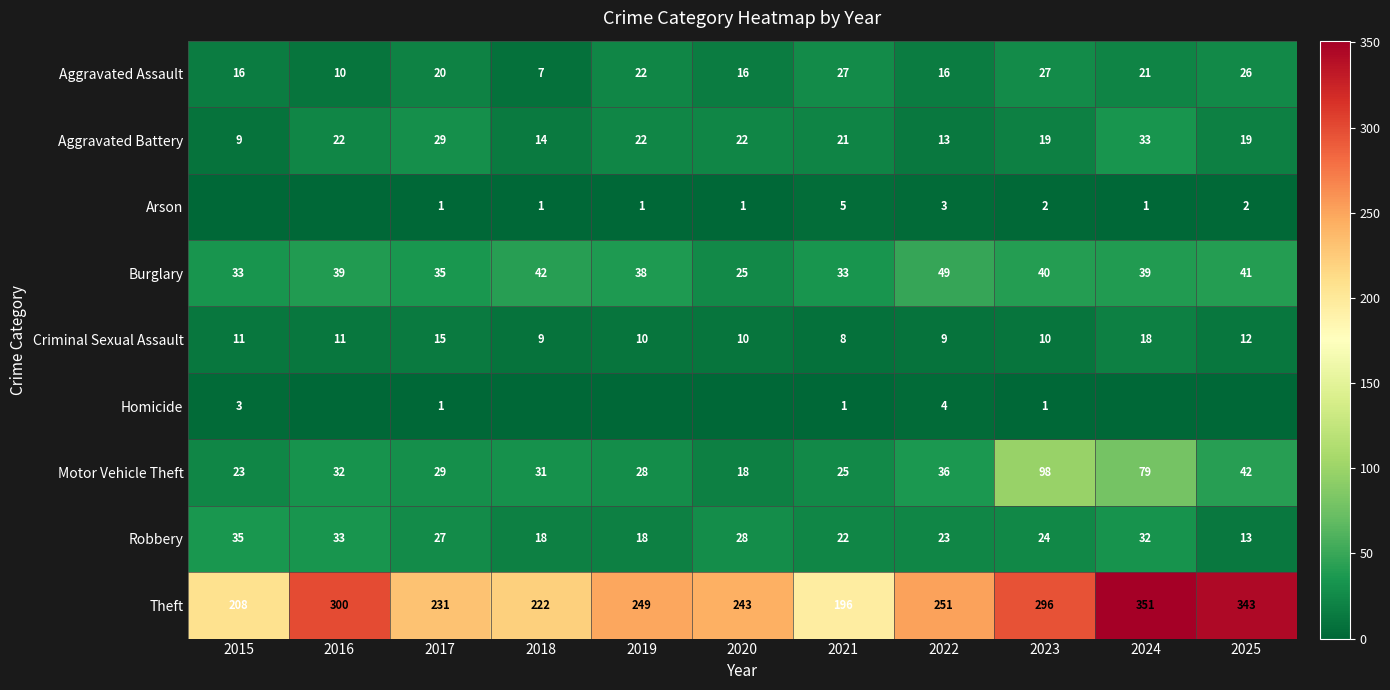

At 2025, list the series in order from largest to smallest.

Theft, Motor Vehicle Theft, Burglary, Aggravated Assault, Aggravated Battery, Robbery, Criminal Sexual Assault, Arson, Homicide